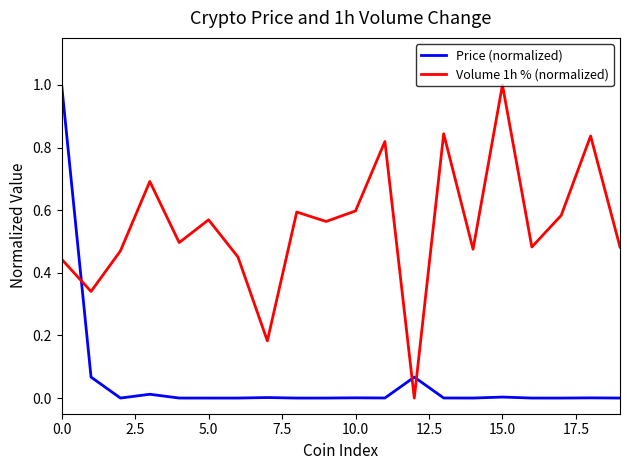

What is the difference between the maximum and minimum values in the Price (normalized) series?

1.0